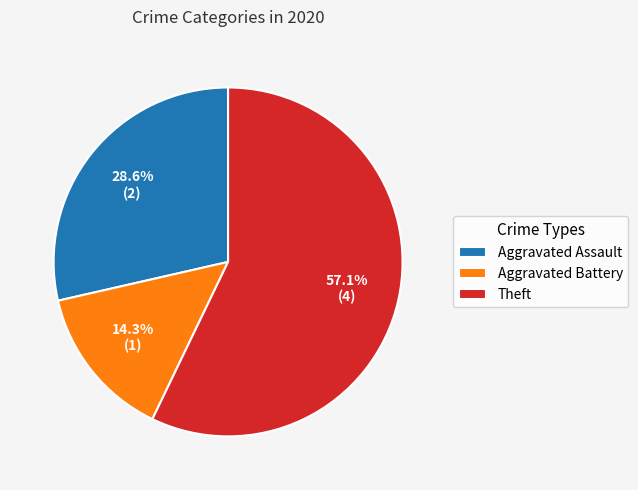

Rank the categories by value from highest to lowest.

Theft, Aggravated Assault, Aggravated Battery